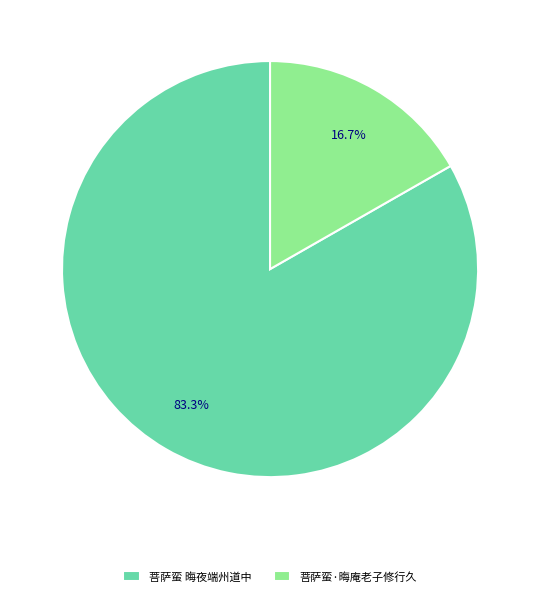

Is there a majority slice in this chart?

Yes